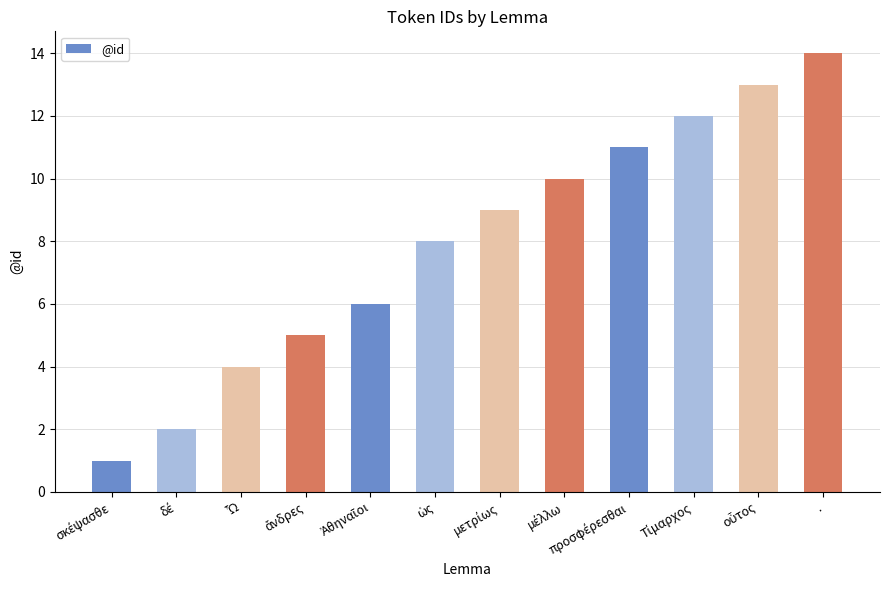

Which label corresponds to the largest value in the chart?

.